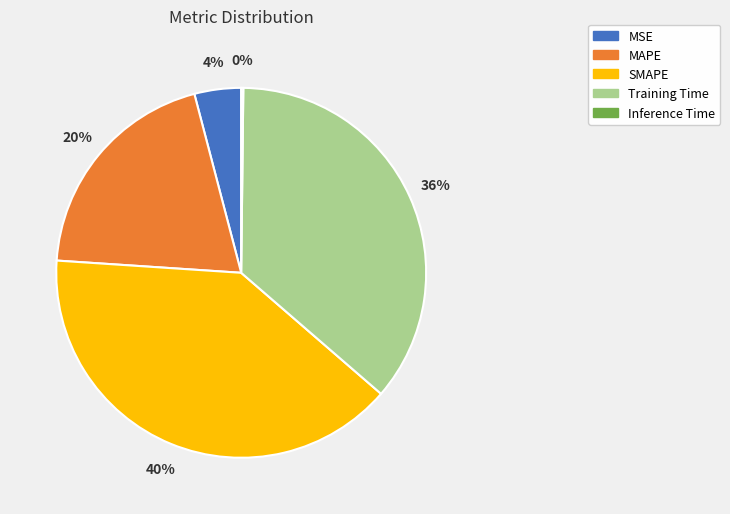

To the nearest percent, what is the combined percentage of Training Time and SMAPE?

76%